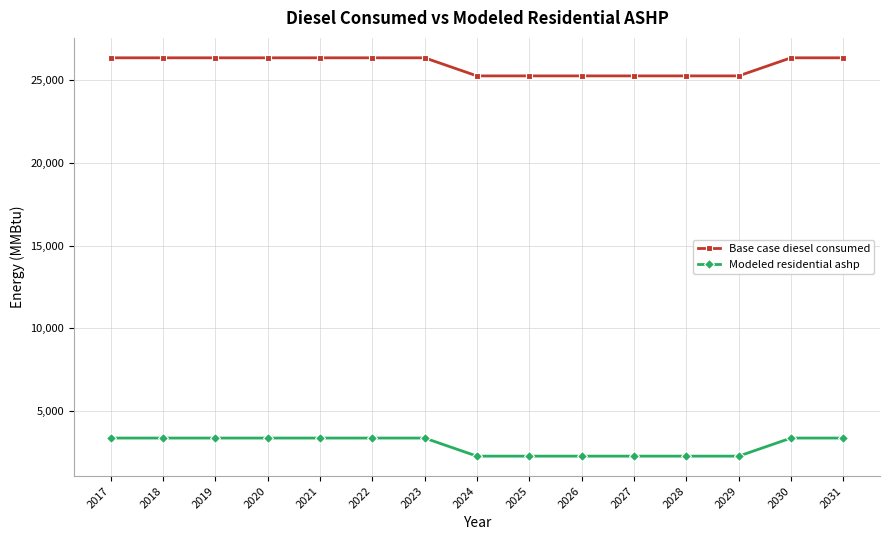

Reading left to right, transcribe all the data shown in this chart.

Base case diesel consumed: 26367.0	26367.0	26367.0	26367.0	26367.0	26367.0	26367.0	25271.9	25271.9	25271.9	25271.9	25271.9	25271.9	26367.0	26367.0
Modeled residential ashp: 3348.2	3348.2	3348.2	3348.2	3348.2	3348.2	3348.2	2253.1	2253.1	2253.1	2253.1	2253.1	2253.1	3348.2	3348.2